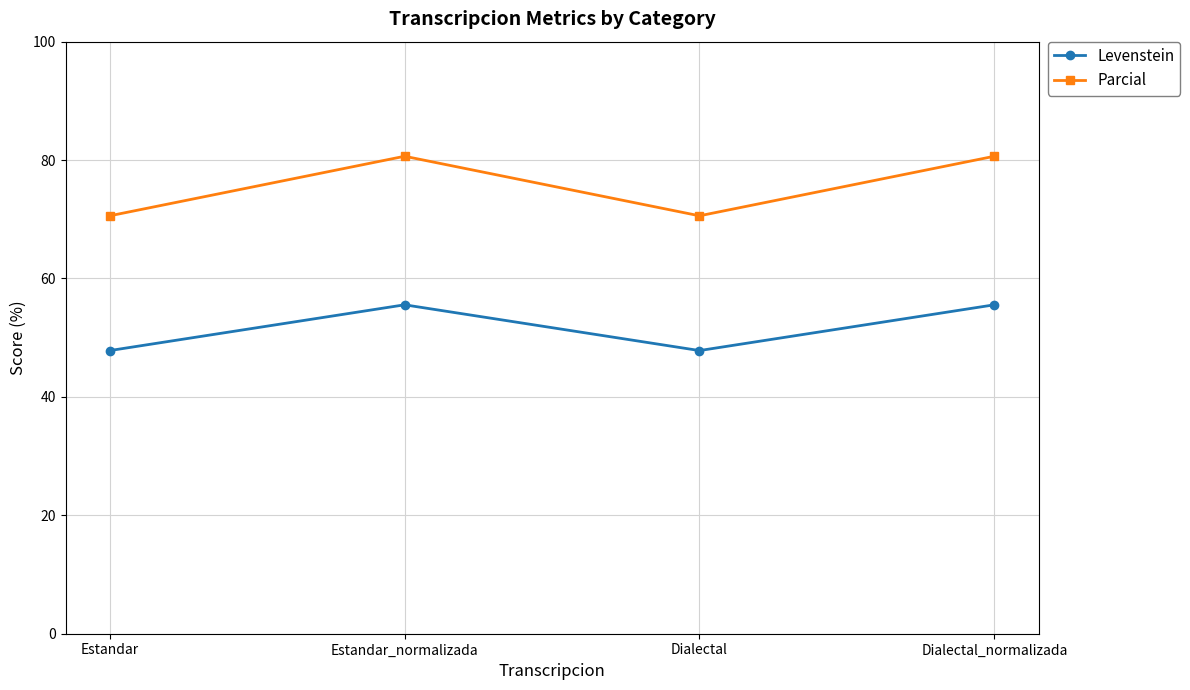

What is the sum of all Levenstein values?

206.8